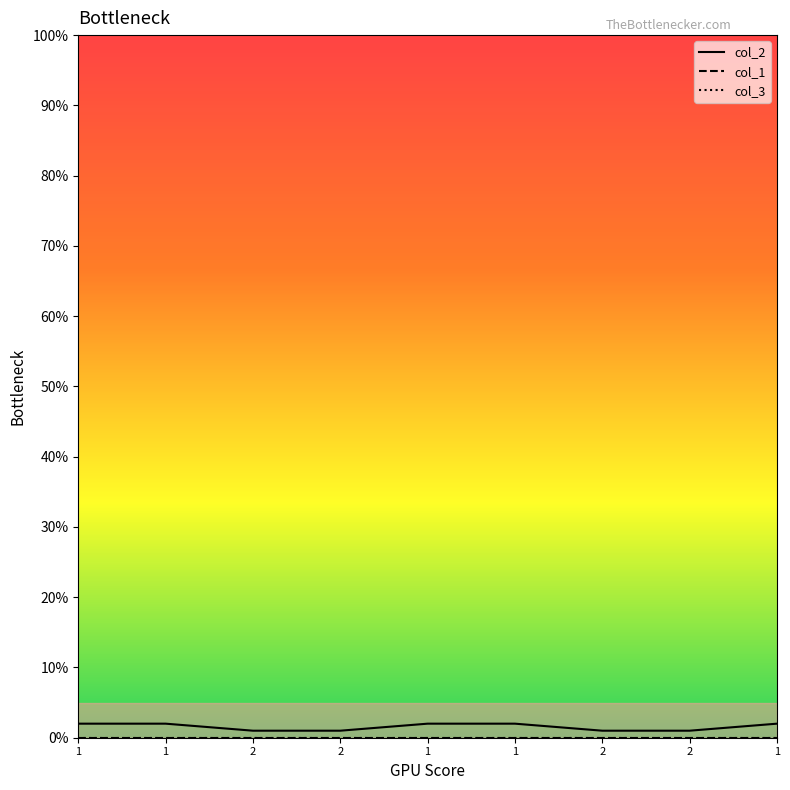

Does the chart display data point markers on the line(s)?

No